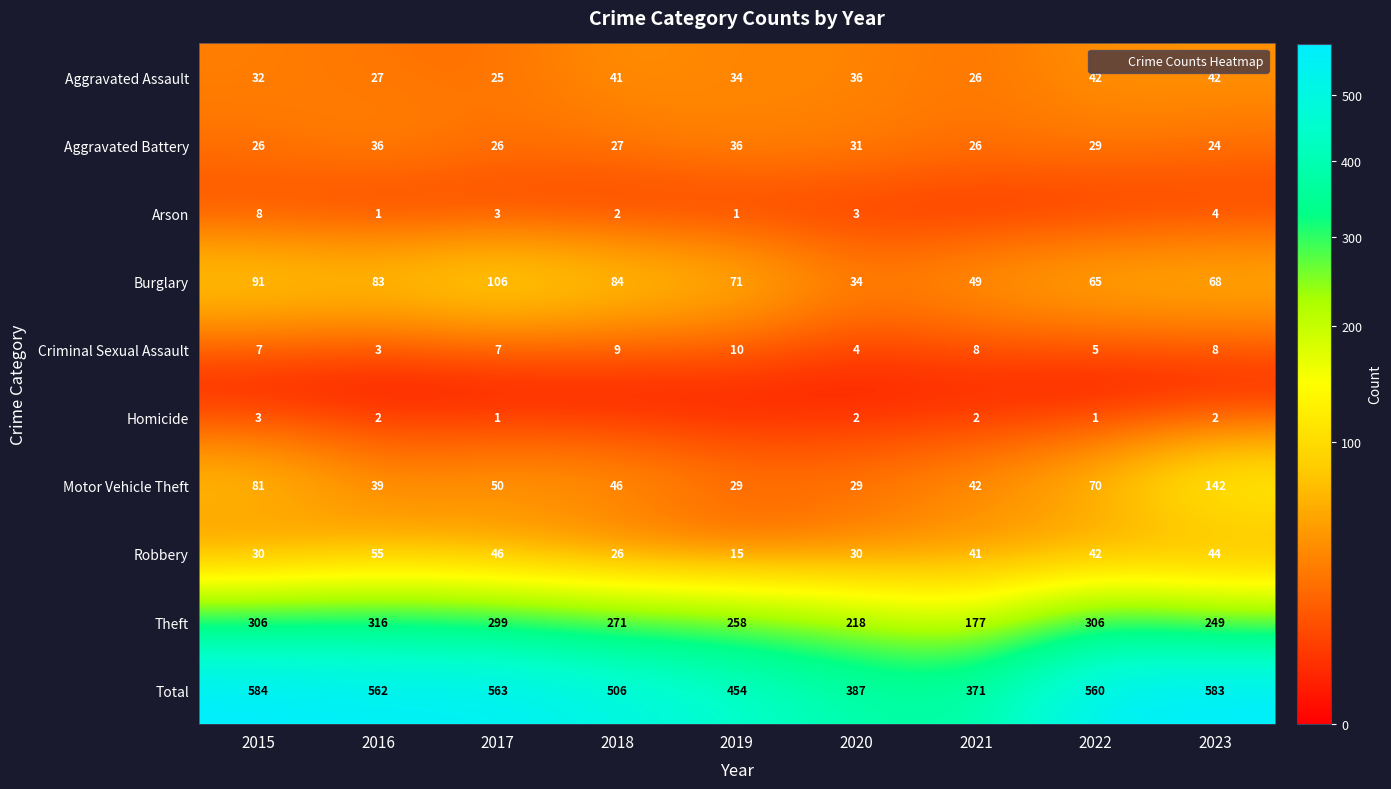

Where does the Burglary series first go above 71?

2015